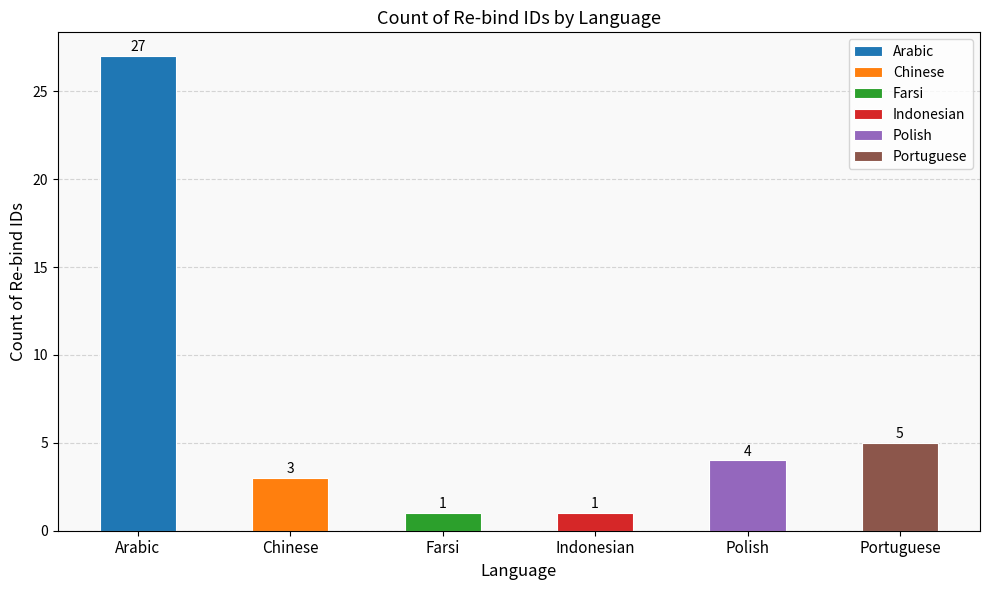

How many bars are there in total?

6